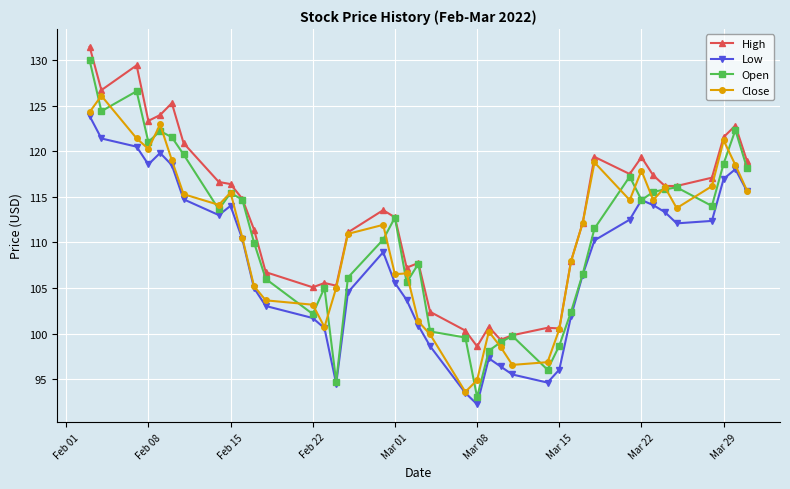

True or false: Low and High cross at least once.

False